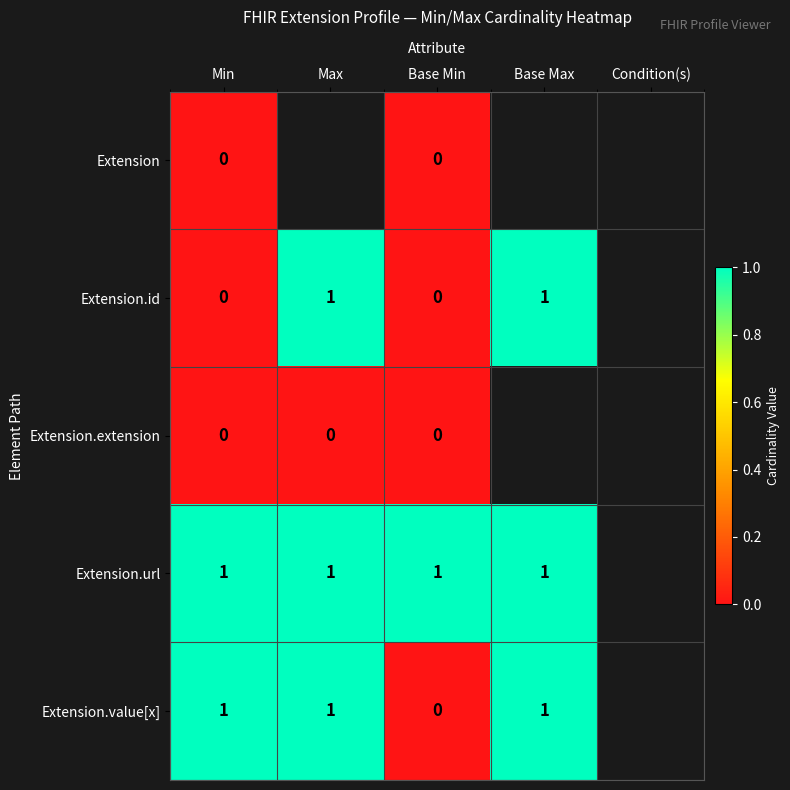

Is the value of Extension.id at Condition(s) greater than the value of Extension at Min?

No